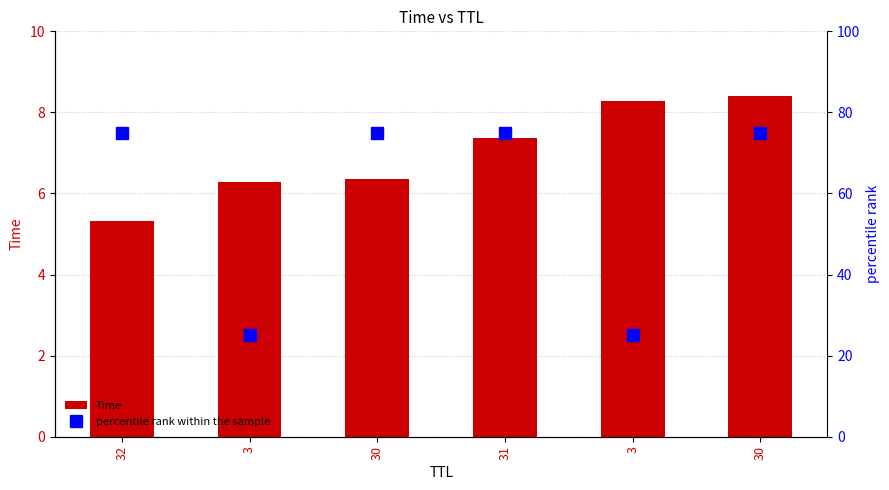

Which category has the lowest value across all series?

32